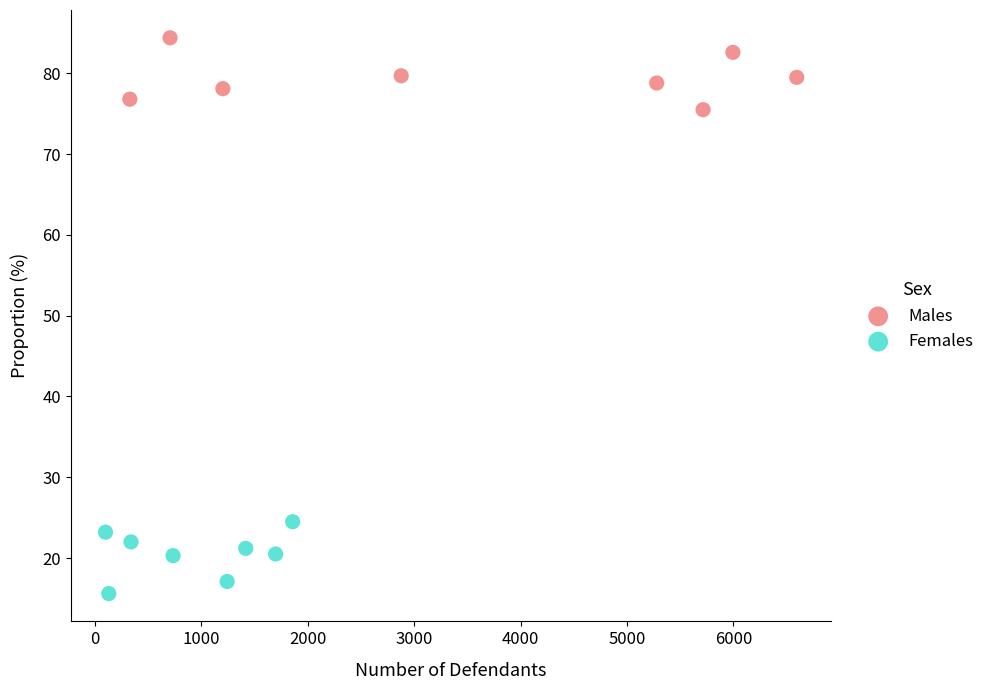

Which series reaches the maximum Y coordinate?

Males